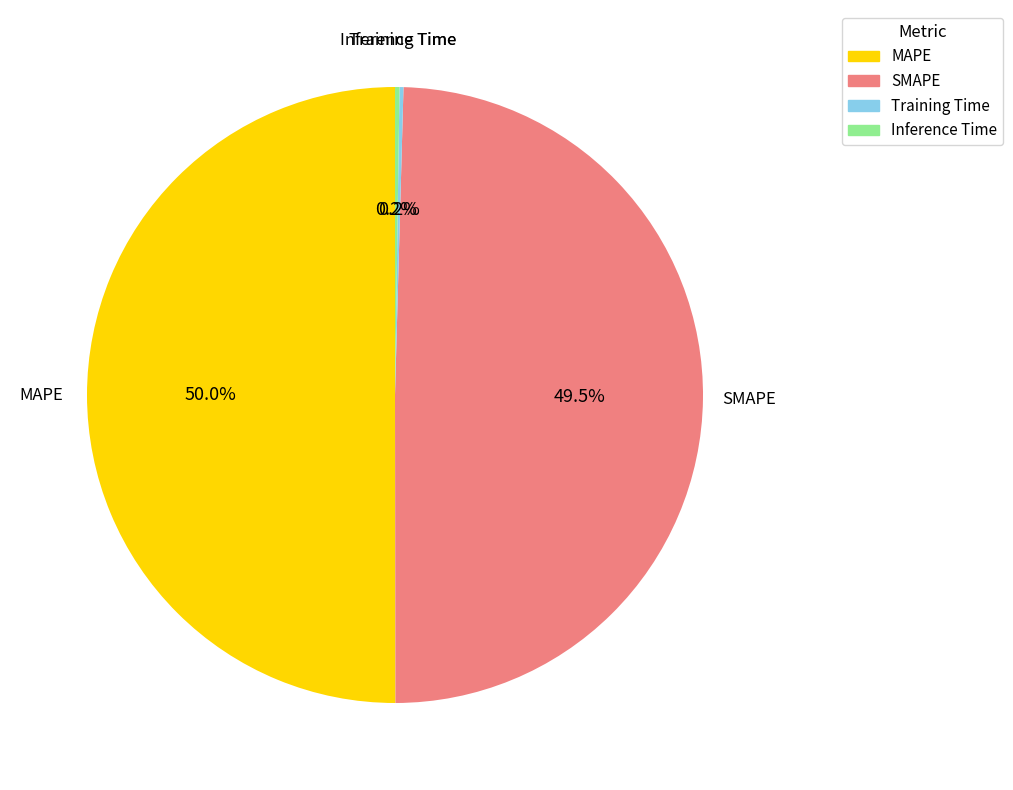

Combined, do MAPE and SMAPE account for over 50%?

Yes